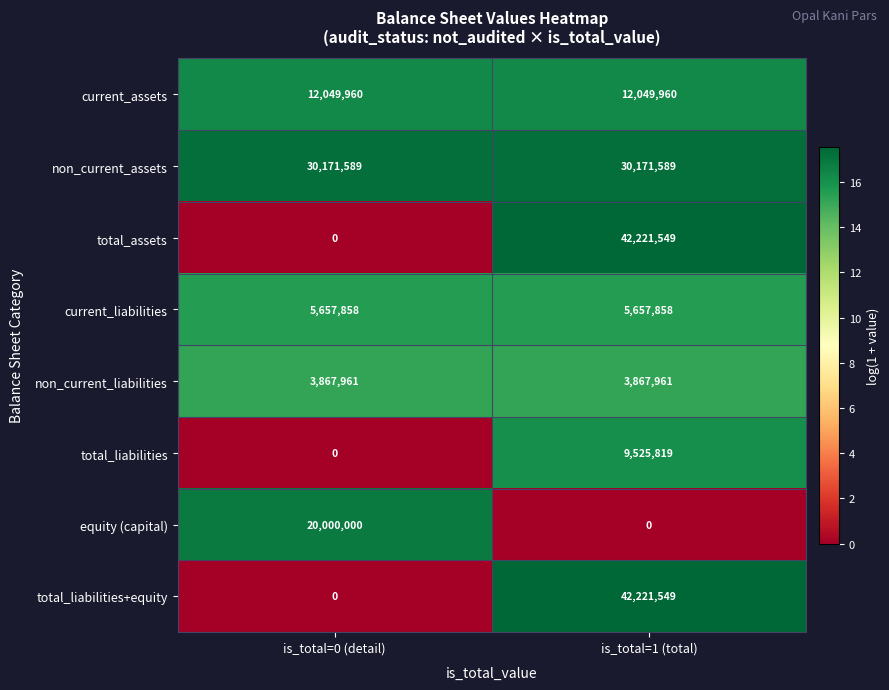

How many values in the total_assets series are below 42221549?

1